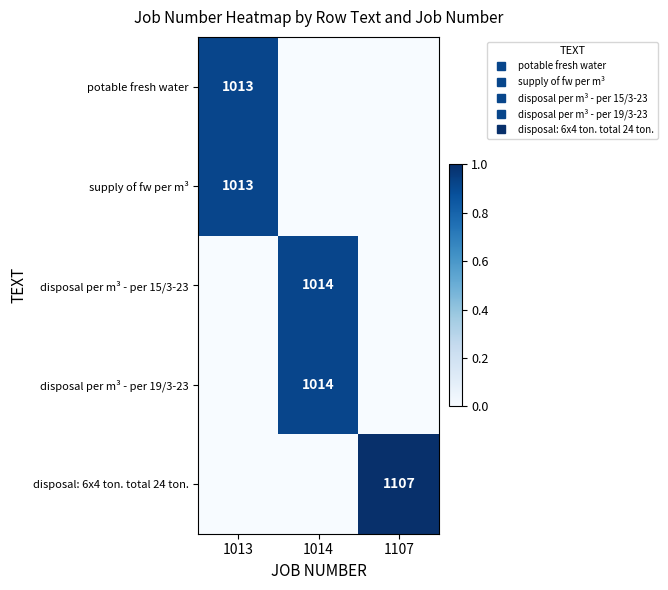

Between 1107 and 1013, which is larger?

1013